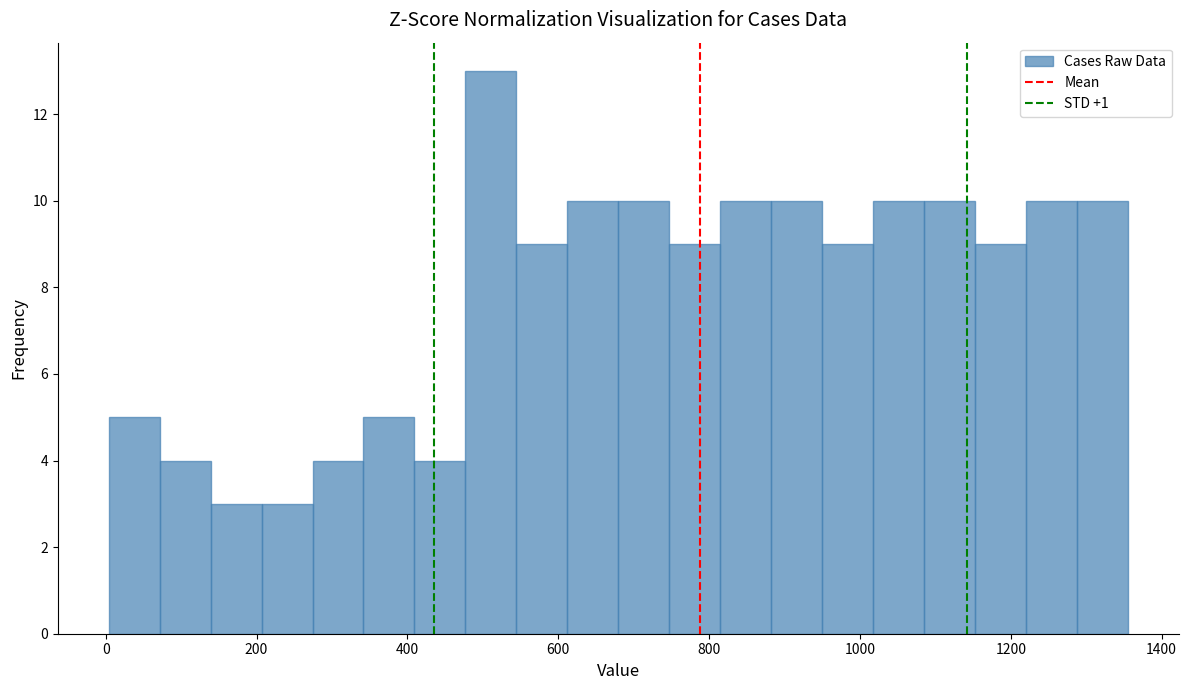

Read against the x-axis, roughly where is the centre of the tallest bar?

520